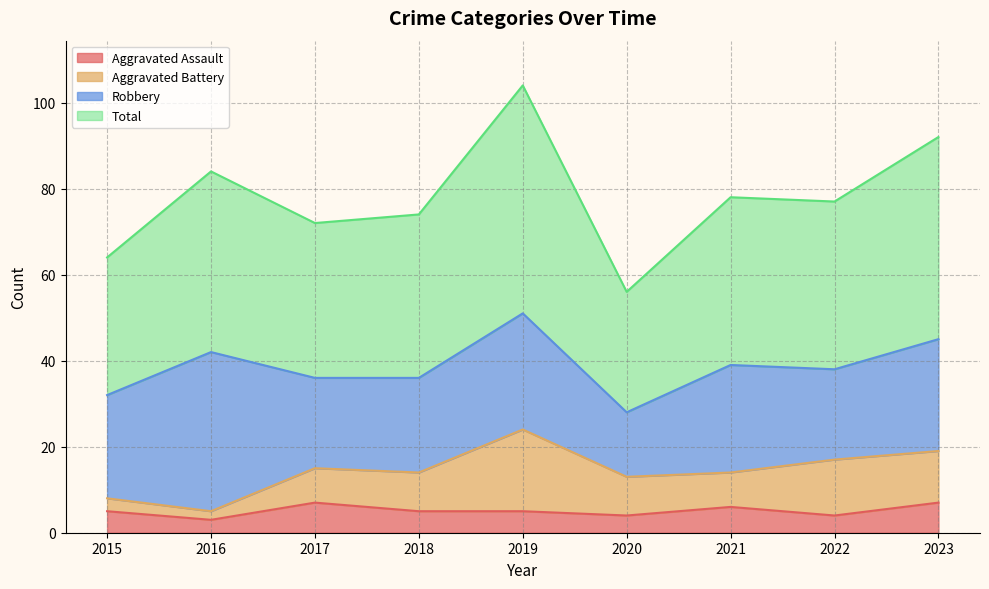

What is the sum of all Total values?

701